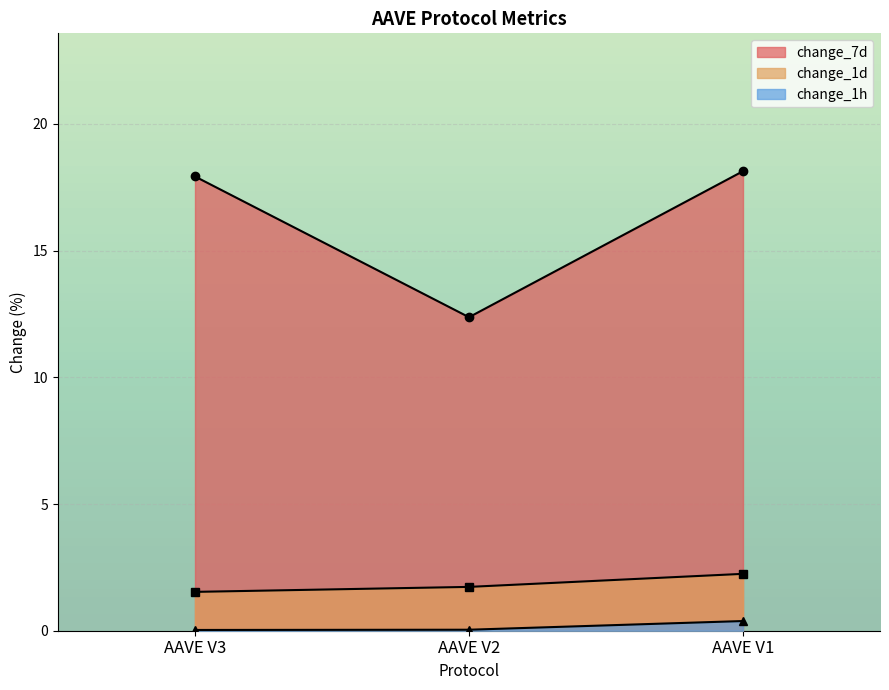

Count the change_1d values in the range 1 to 2.

2